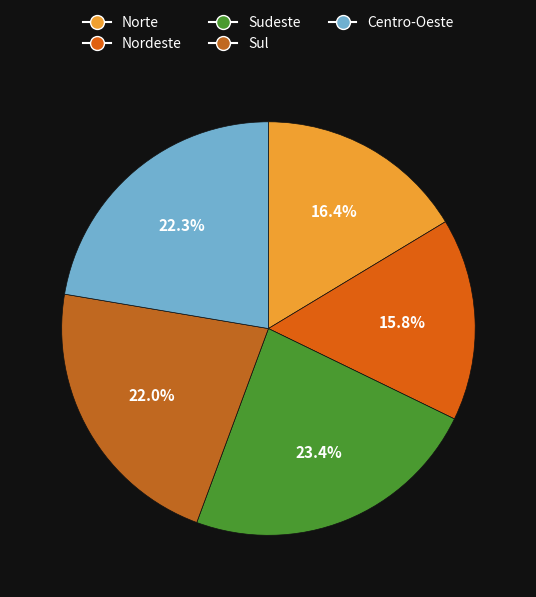

Which has a higher value, Sudeste or Norte?

Sudeste